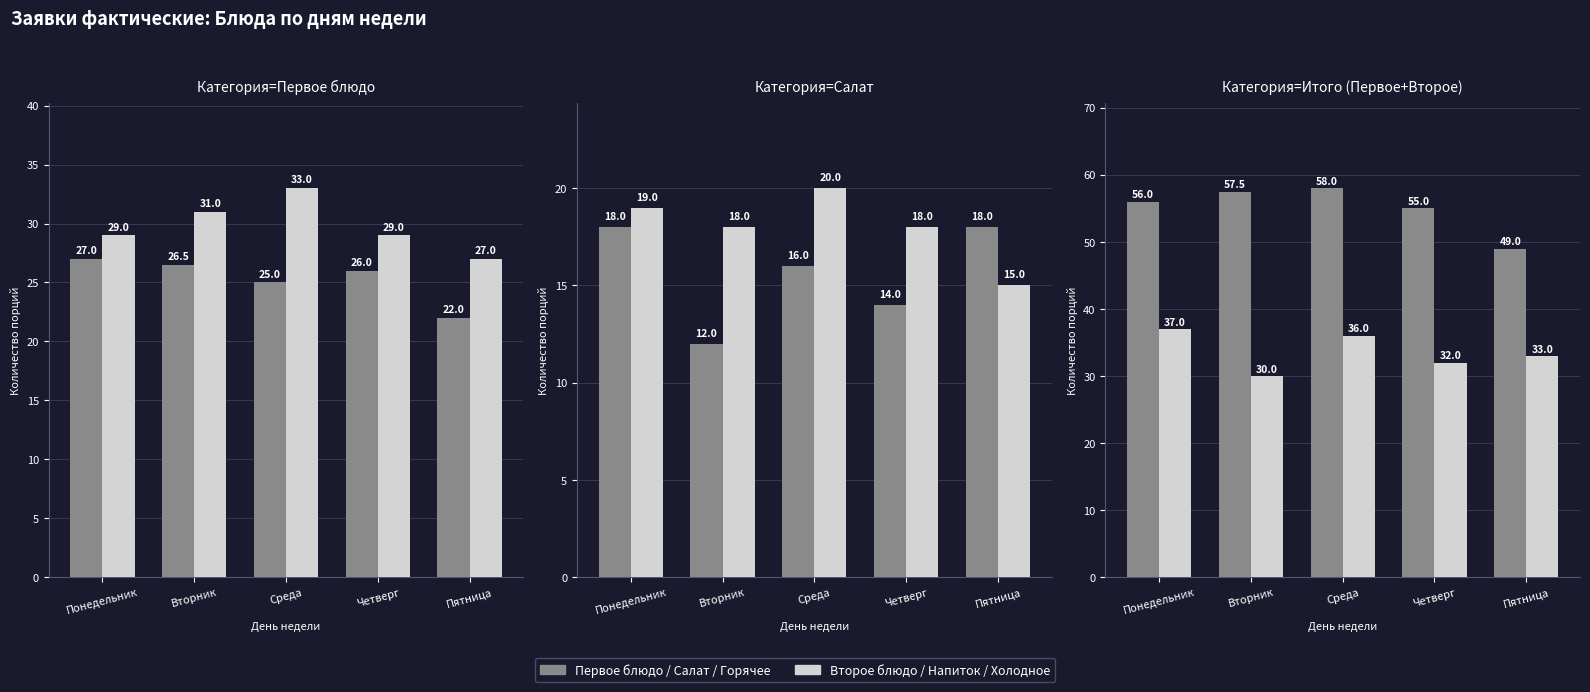

At Вторник, list the series in order from smallest to largest.

Салат, Напиток, Первое блюдо, Холодное (Салат+Напиток), Второе блюдо, Горячее (1+2 блюдо)